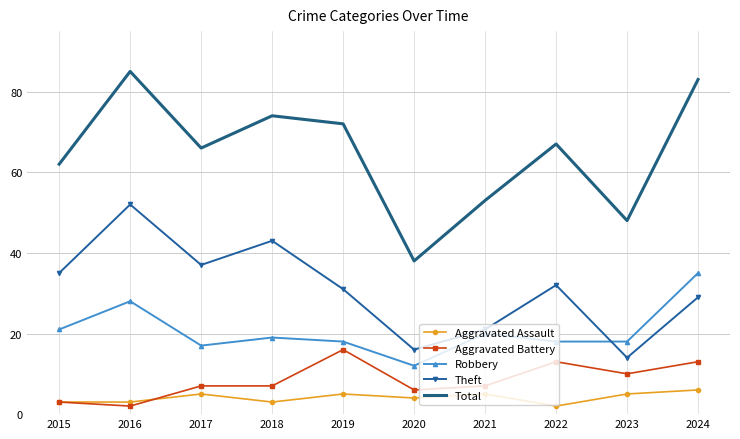

What are all the series names shown in the legend?

Aggravated Assault, Aggravated Battery, Robbery, Theft, Total